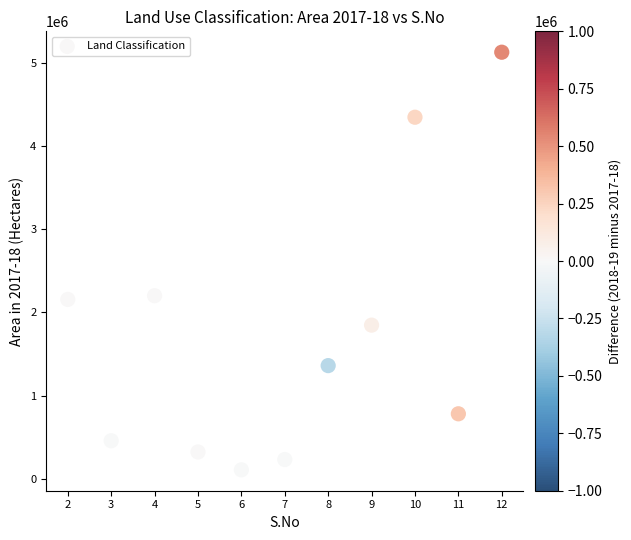

What is the average X value?

7